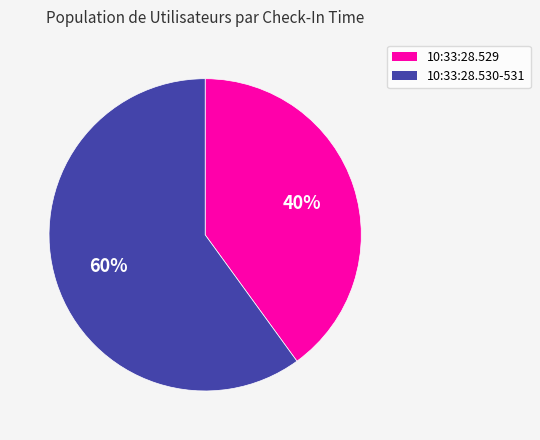

What is the ratio of the value at 10:33:28.530-531 to the value at 10:33:28.529?

1.5